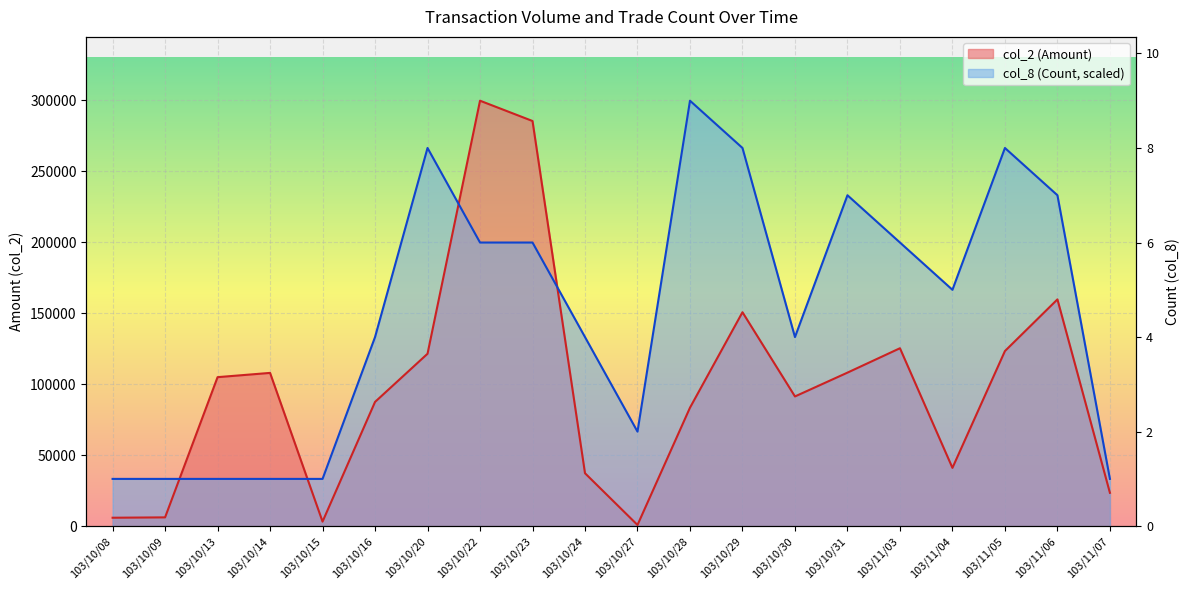

Which series has the widest spread of values?

col_2 (Amount)